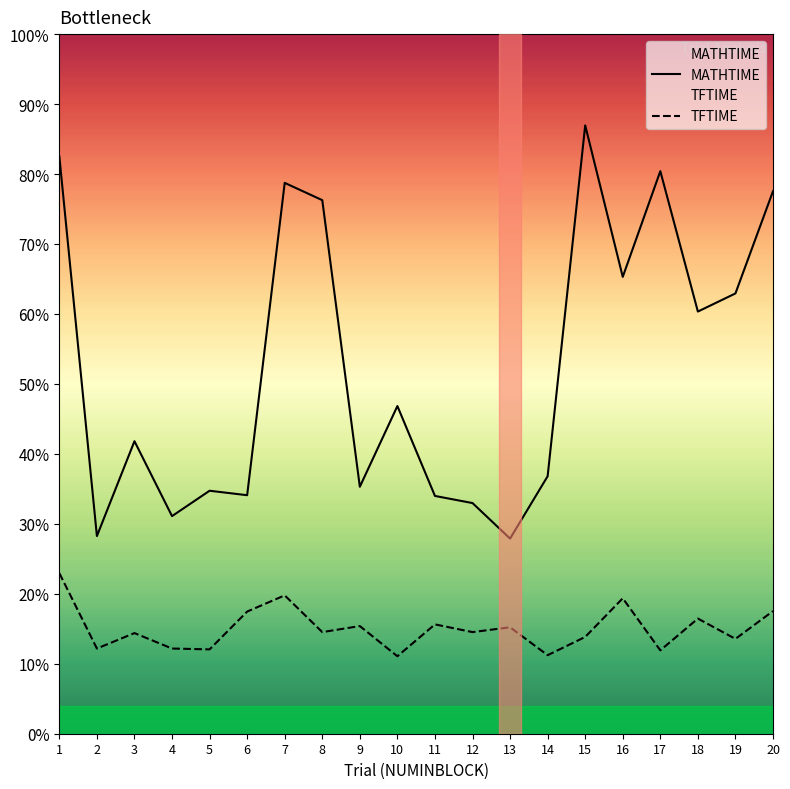

Read the TFTIME value at 16.

1.1